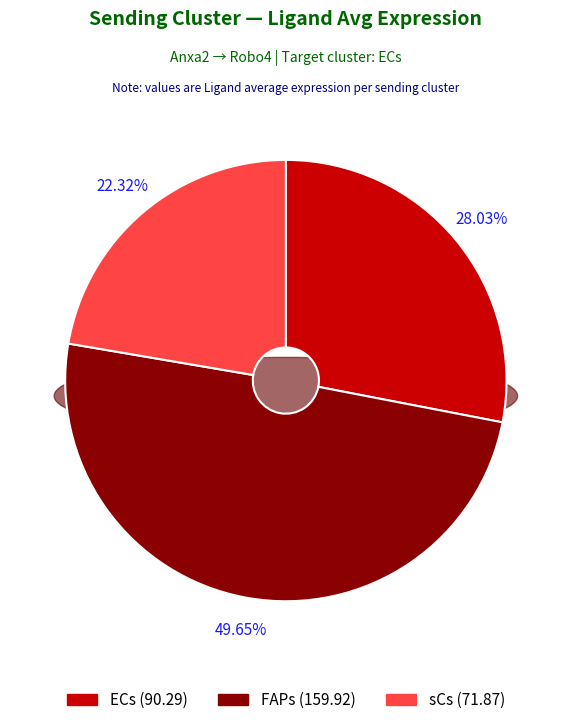

True or false: sCs accounts for 22% of the total.

True